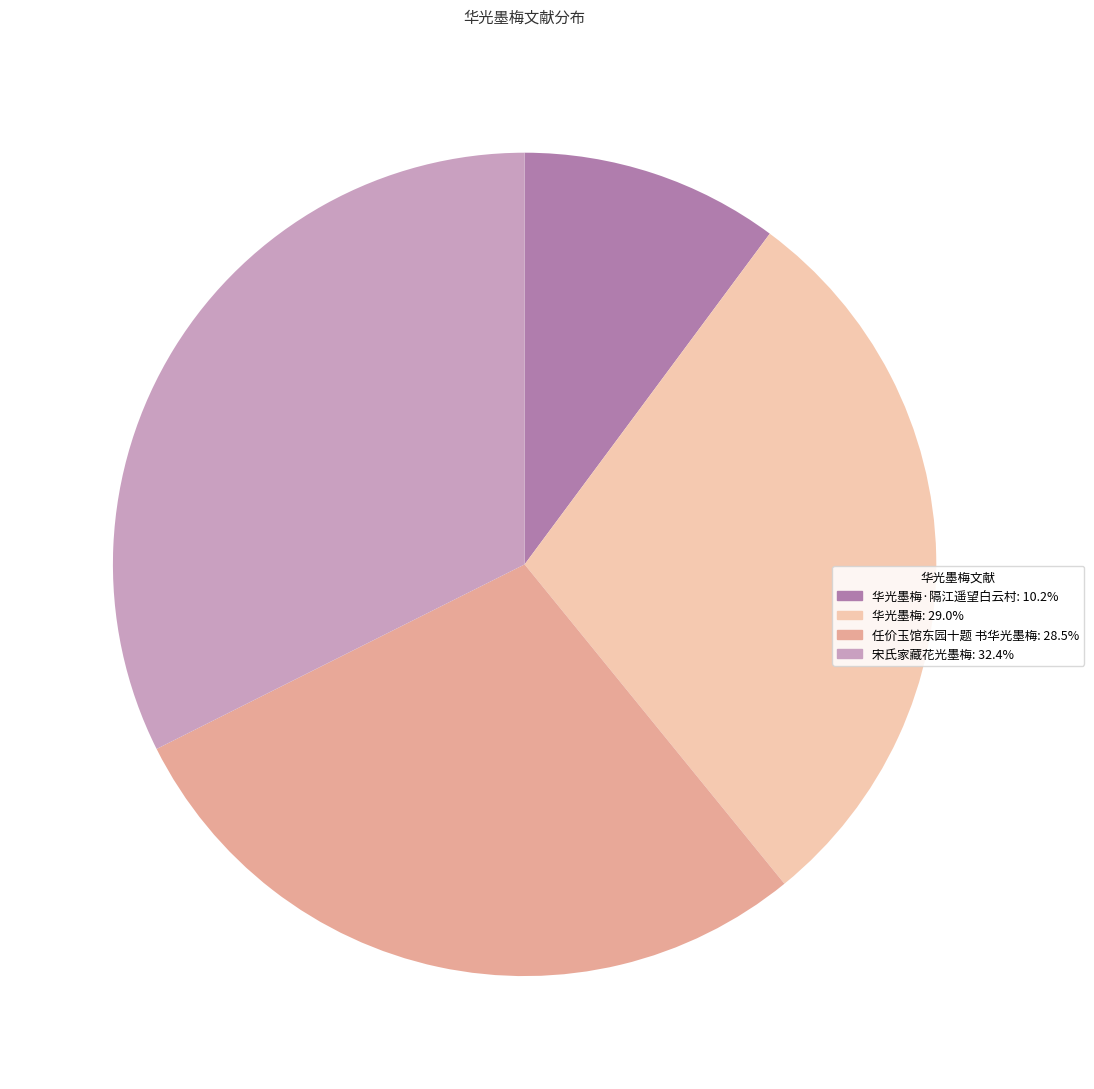

Is there any slice that represents more than half of the pie?

No